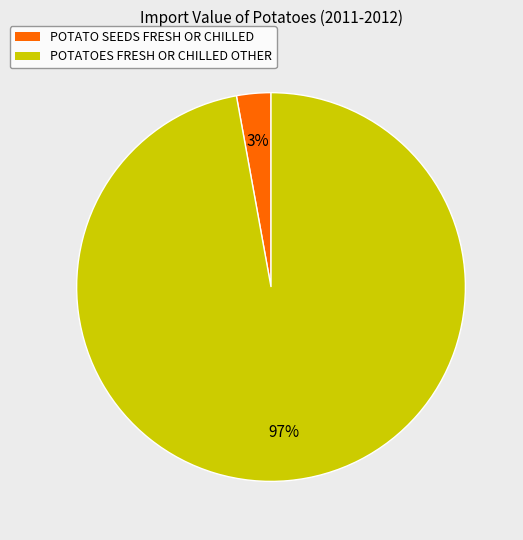

To the nearest percent, what is the combined percentage of POTATOES FRESH OR CHILLED OTHER and POTATO SEEDS FRESH OR CHILLED?

100%